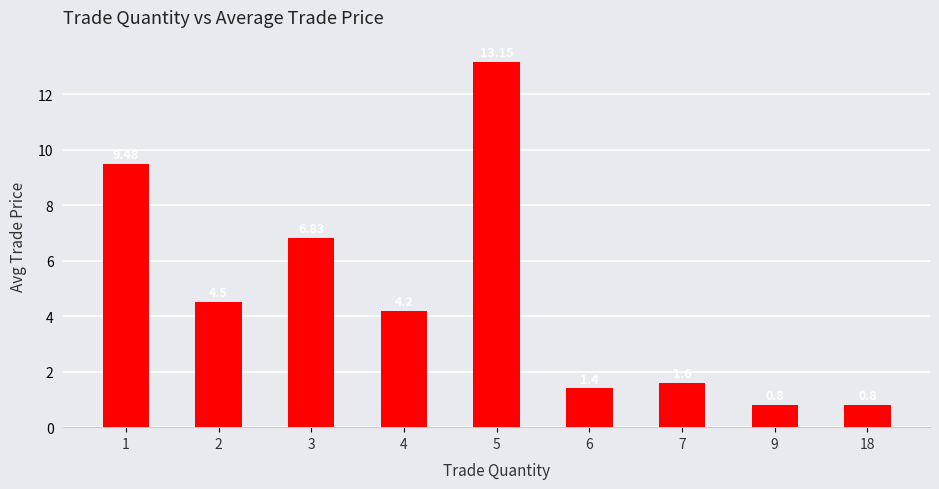

Approximately how many times larger is the value at 7 compared to 3?

0.2